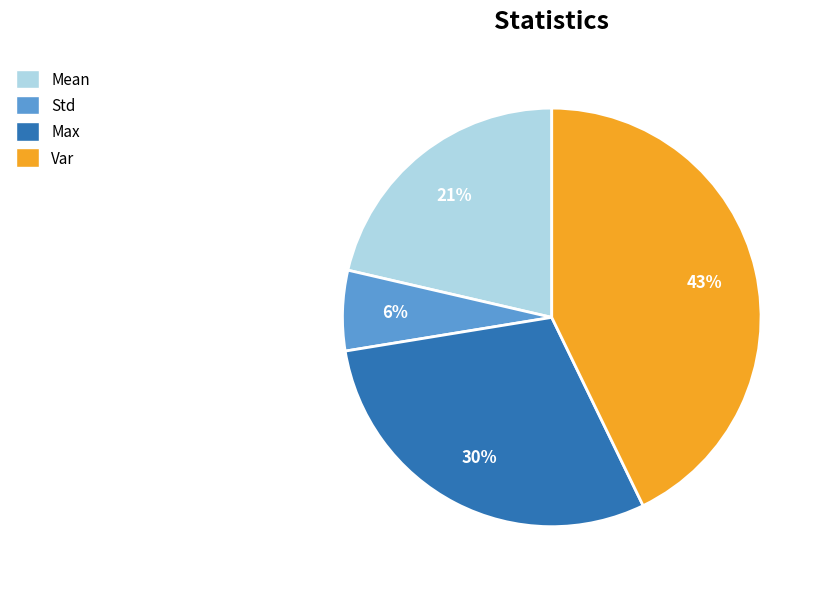

Between Max and Mean, which is larger?

Max